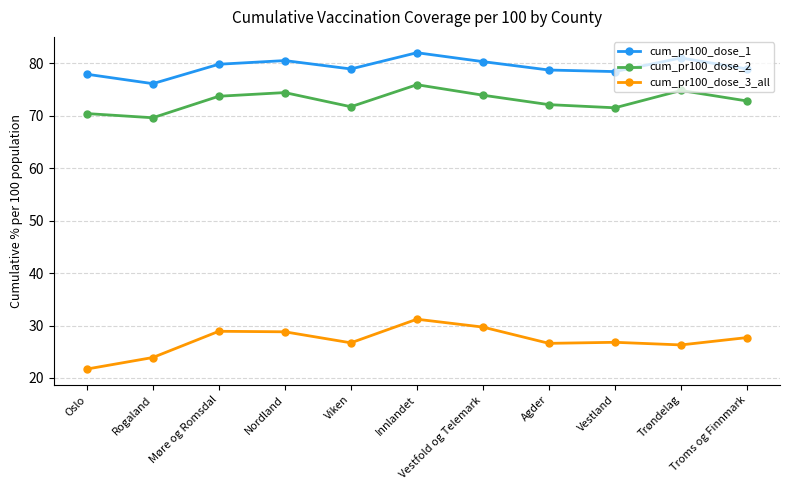

What is the sum of the cum_pr100_dose_2 values at Trøndelag and Agder?

146.9